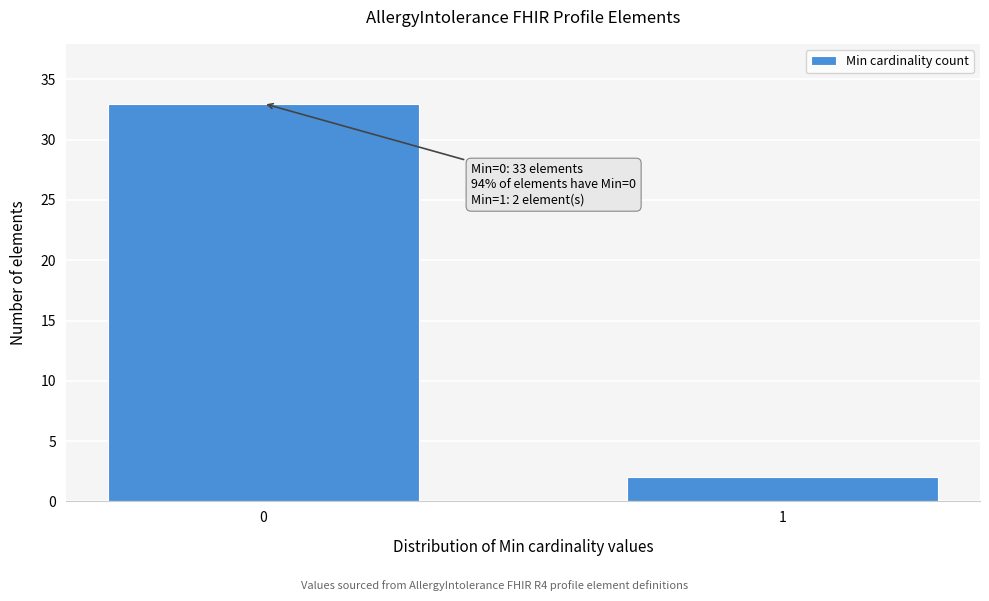

Reading left to right, extract all data points from this chart.

0=33	1=2